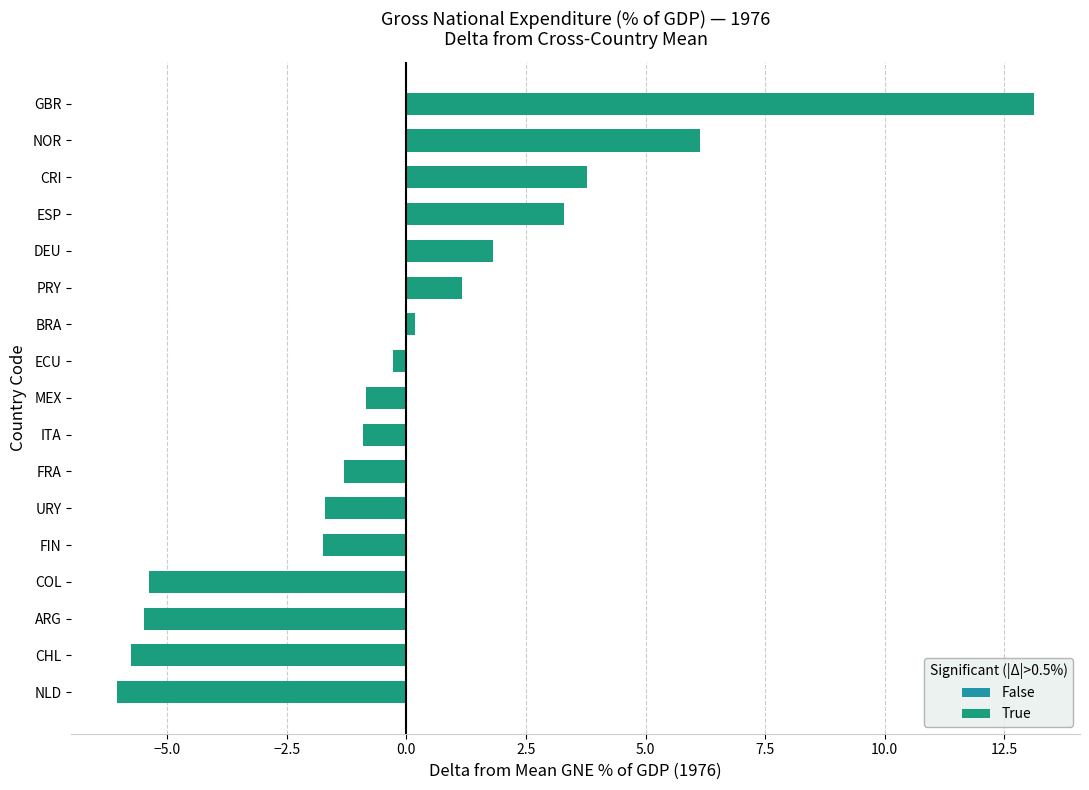

What is the maximum value shown in the chart?

13.1